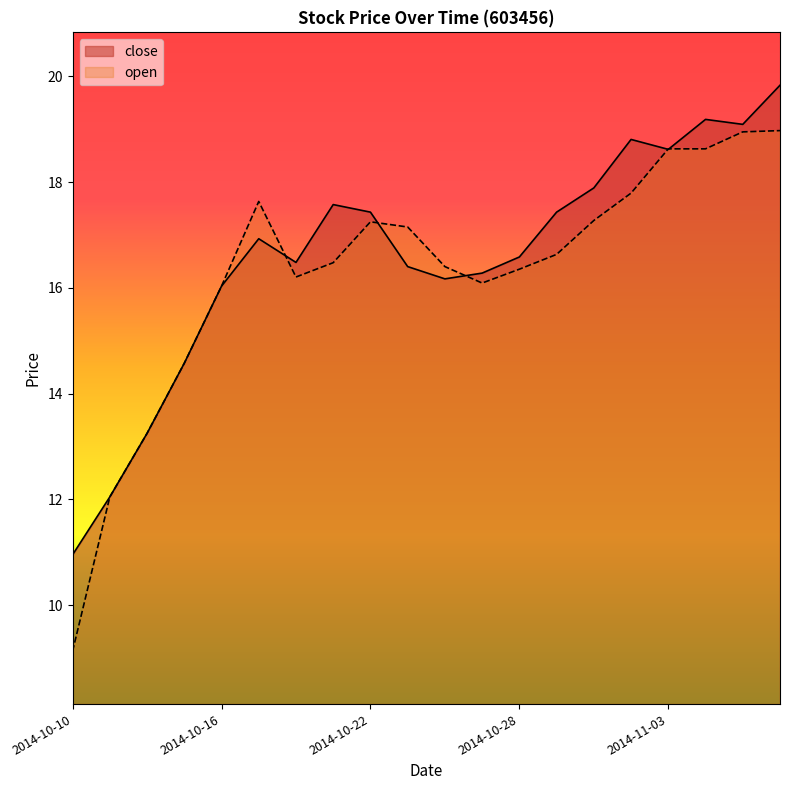

How many lines are shown in the chart?

2